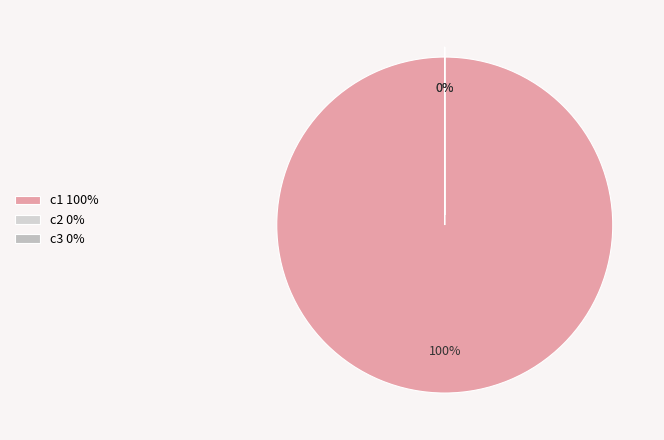

Rank the categories by value from lowest to highest.

c2, c3, c1